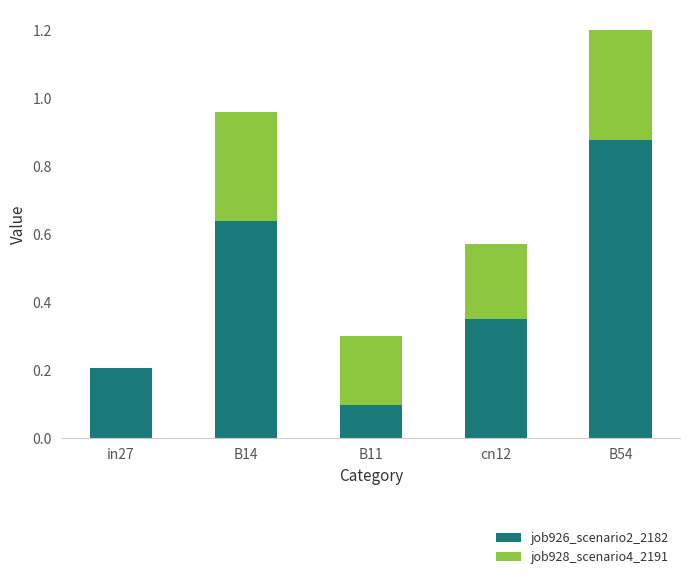

At which category is the sum across all series the highest?

B54